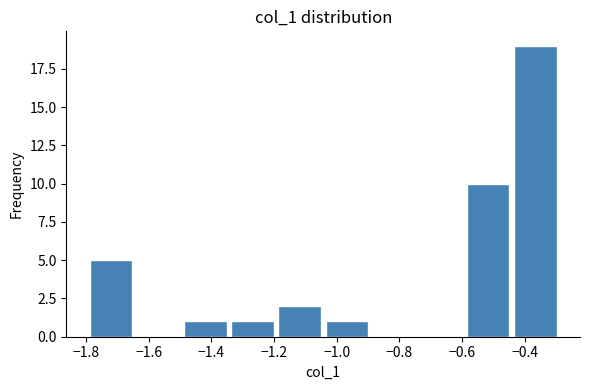

Reading left to right, transcribe this chart: for each bar, give the range it covers on the x-axis and its height. Neither the bar edges nor the heights are printed on the chart, so give them approximately, as read against the axes.

-1.80 to -1.64: 5
-1.64 to -1.50: 0
-1.50 to -1.34: 1
-1.34 to -1.20: 1
-1.20 to -1.04: 2
-1.04 to -0.90: 1
-0.90 to -0.74: 0
-0.74 to -0.60: 0
-0.60 to -0.44: 10
-0.44 to -0.30: 19